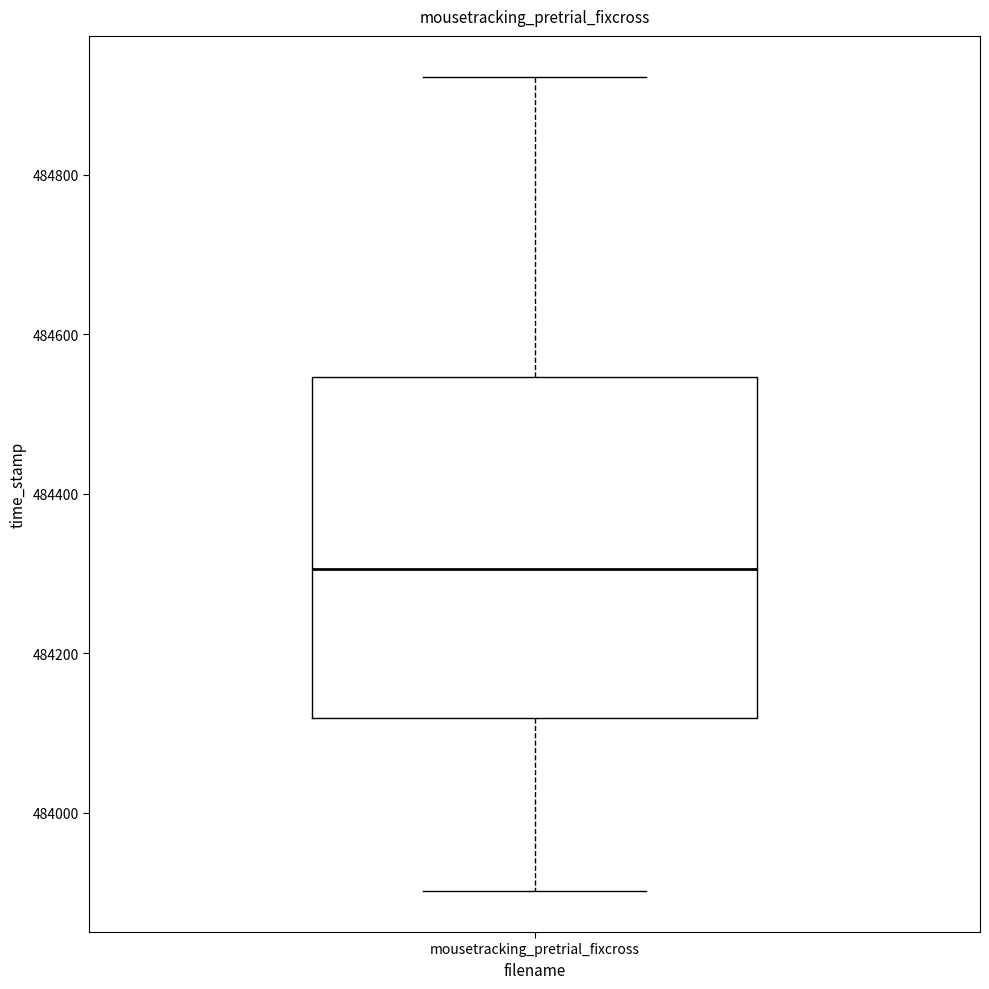

Transcribe this box plot: give where the median line is, the range the box spans, and where the two whiskers end, as read against the y-axis. The values are not printed on the chart, so give them approximately, as read against the axis.

median 484300, box 484120 to 484540, whiskers 483900 to 484920